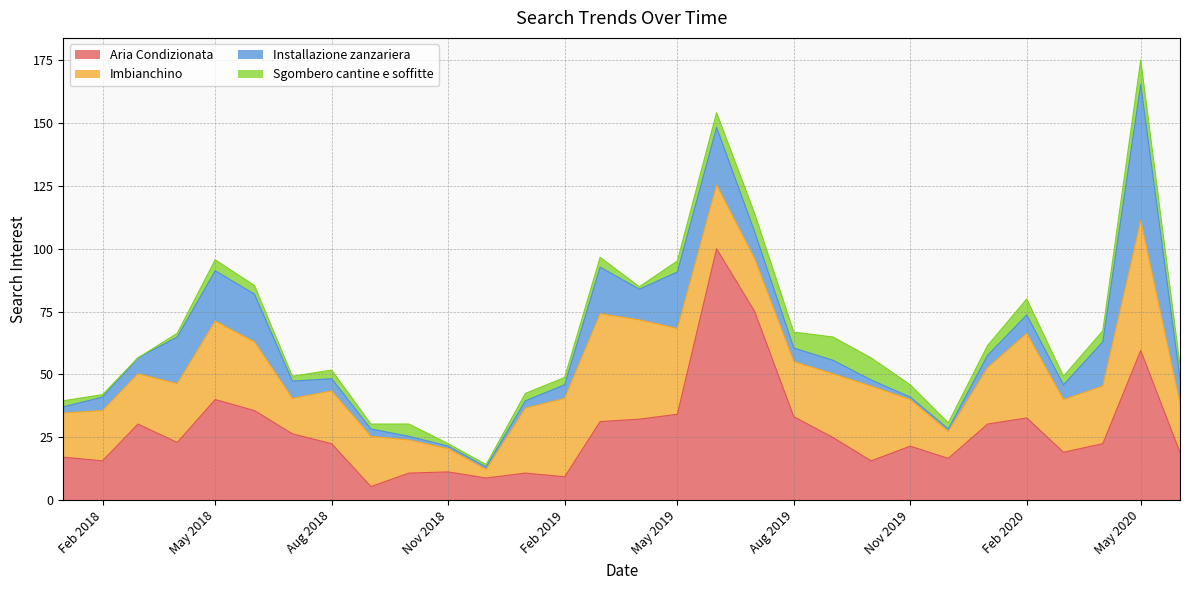

What is the difference between the maximum and second lowest values in the Aria Condizionata series?

91.2